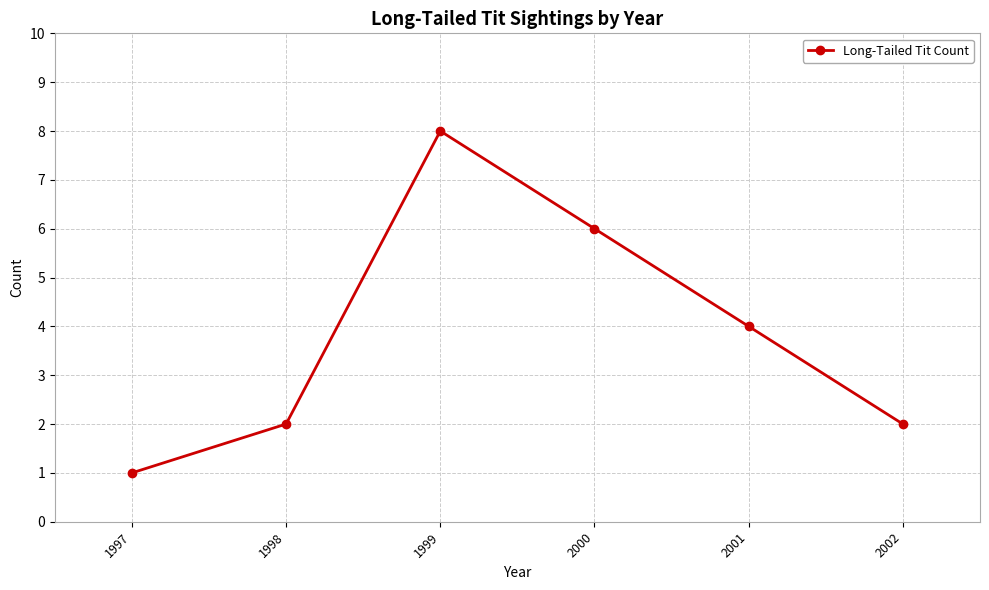

Which has a higher value, 1997 or 1998?

1998